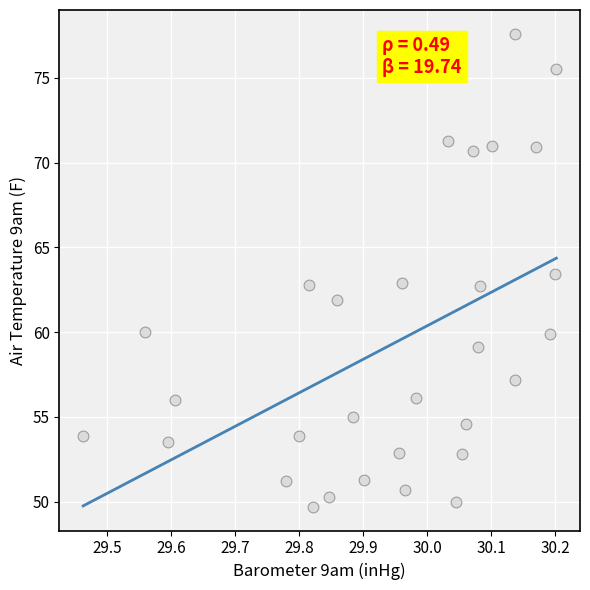

What is the range of Y values (max minus min)?

27.9